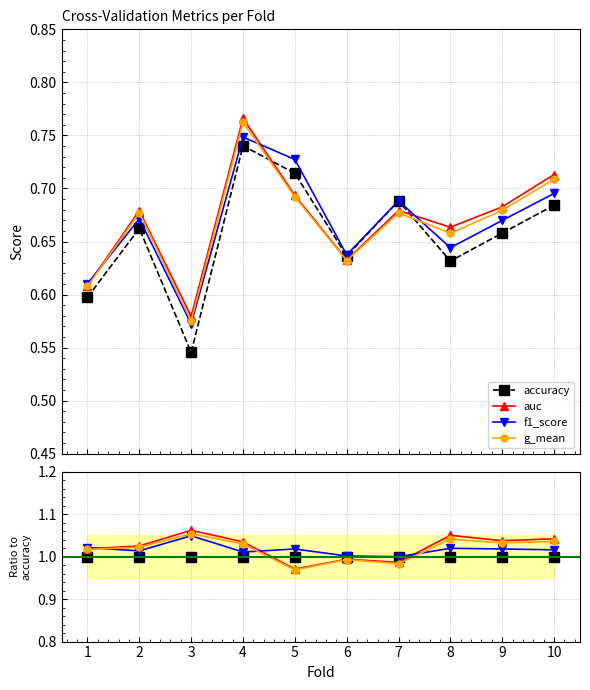

What are all the series names shown in the legend?

accuracy, auc, f1_score, g_mean